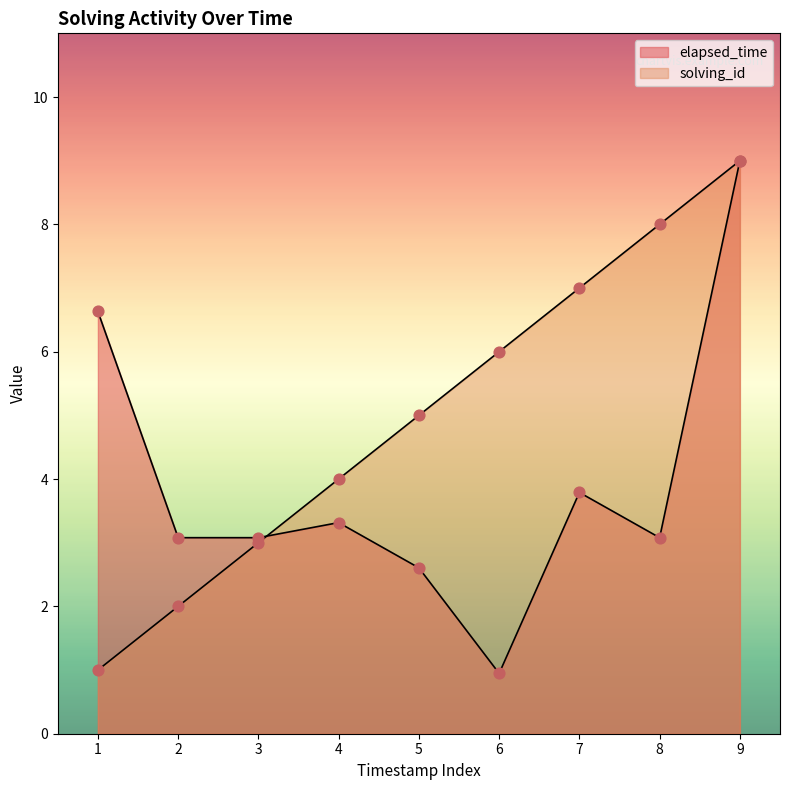

What are all the series names shown in the legend?

solving_id, elapsed_time